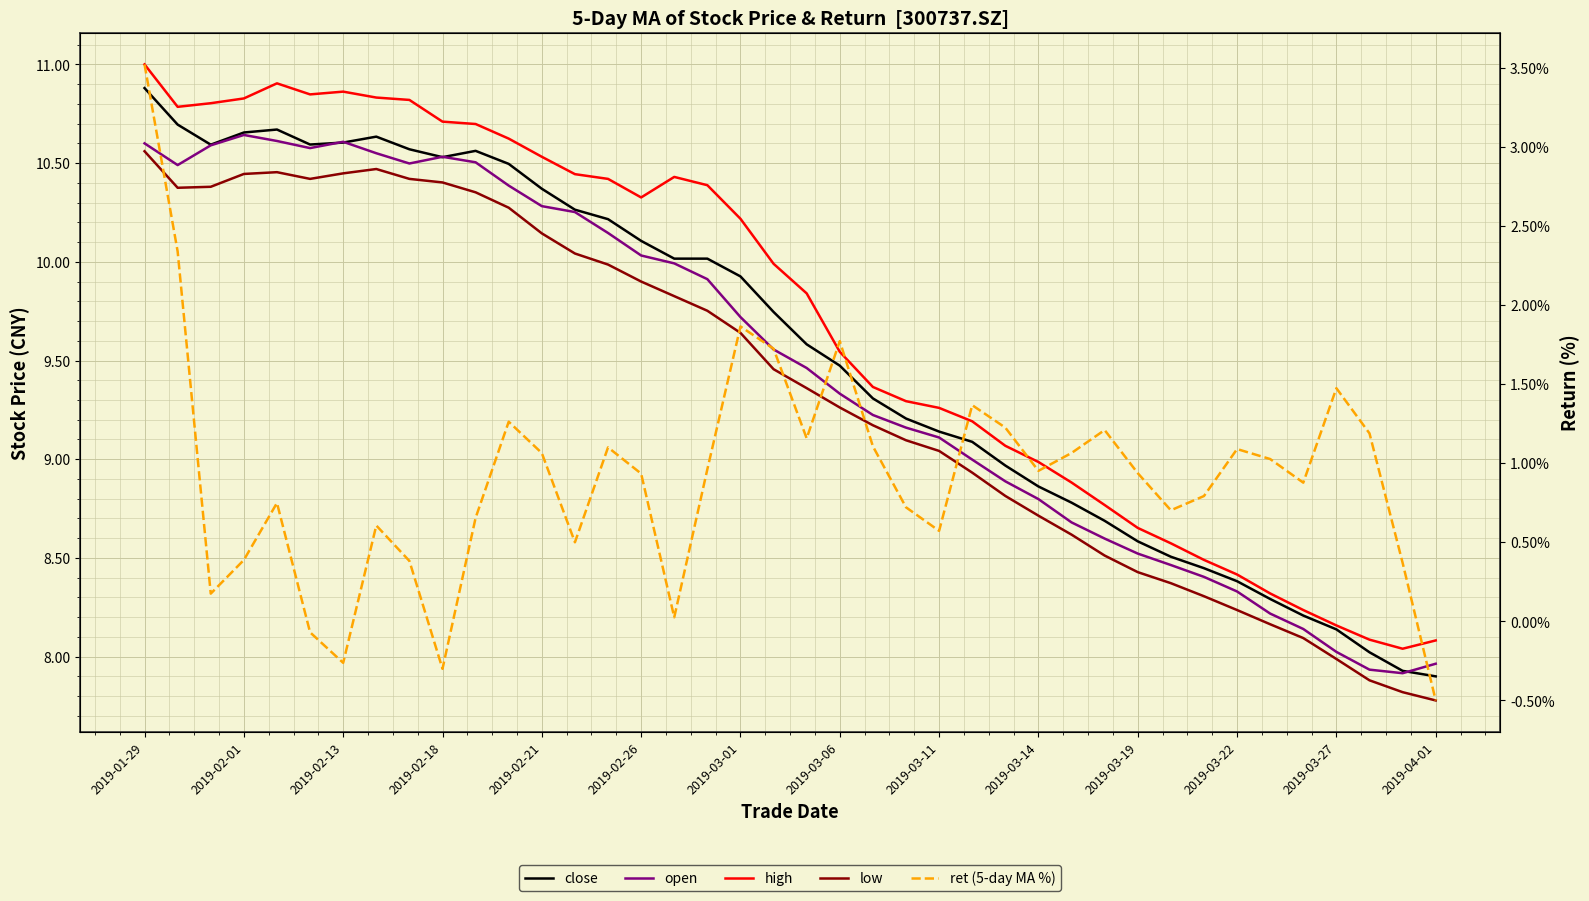

What position from the right is 2019-03-22?

7